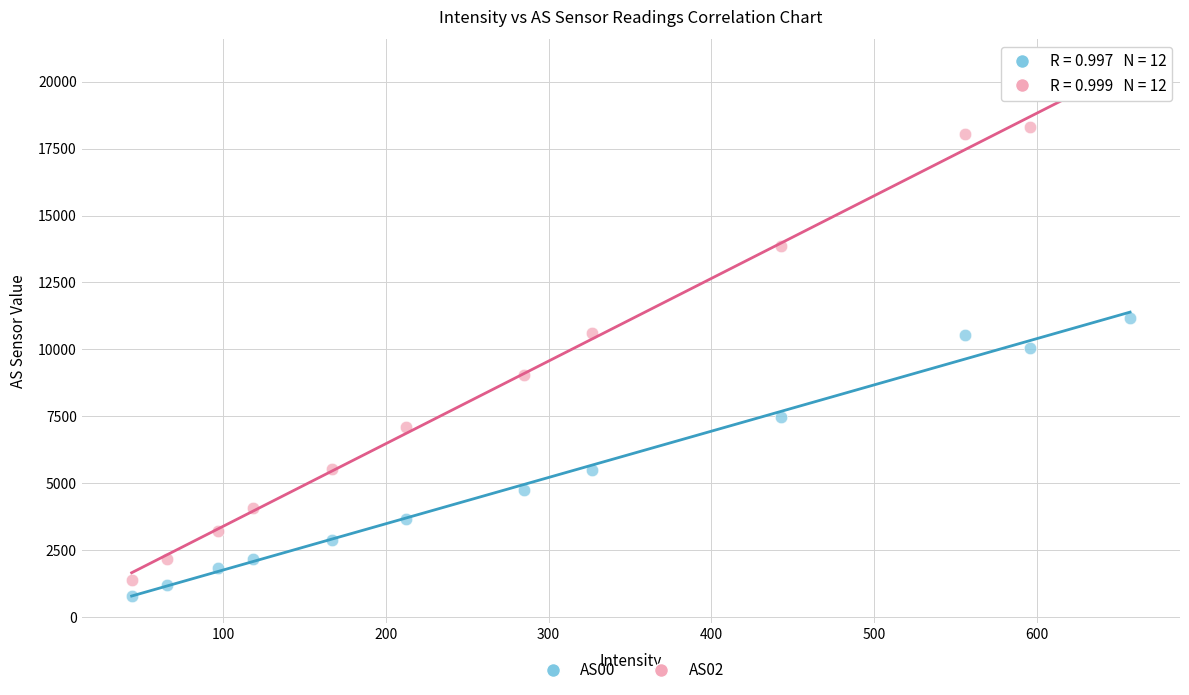

Which series contains the highest Y value?

AS02